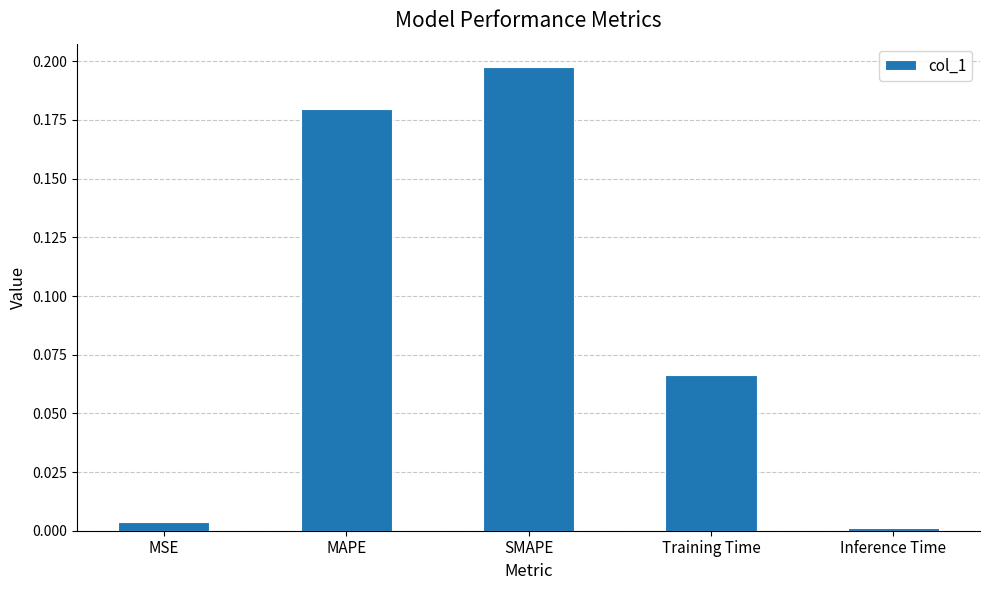

Rank the categories by value from highest to lowest.

SMAPE, MAPE, Training Time, MSE, Inference Time